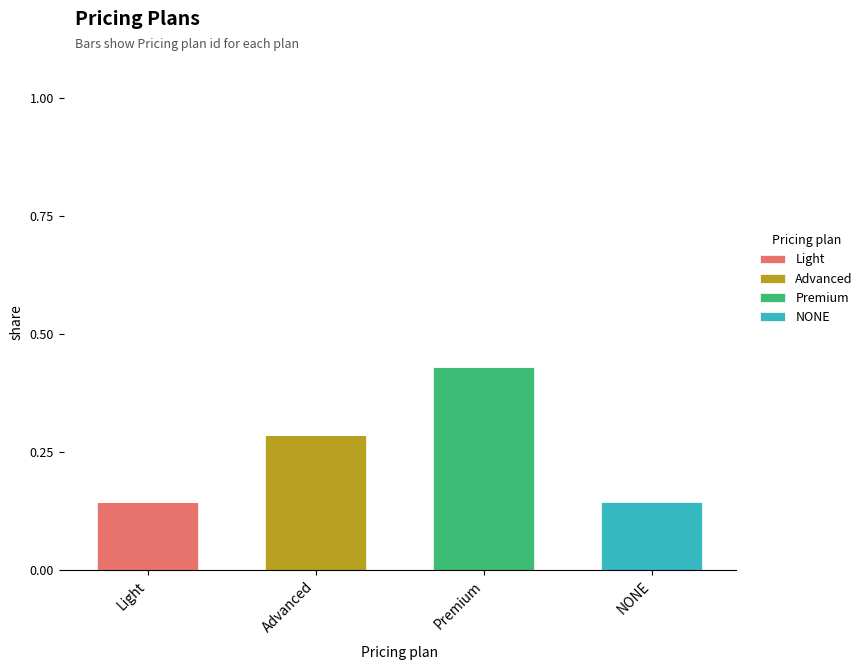

At which label does Light reach its peak?

Light